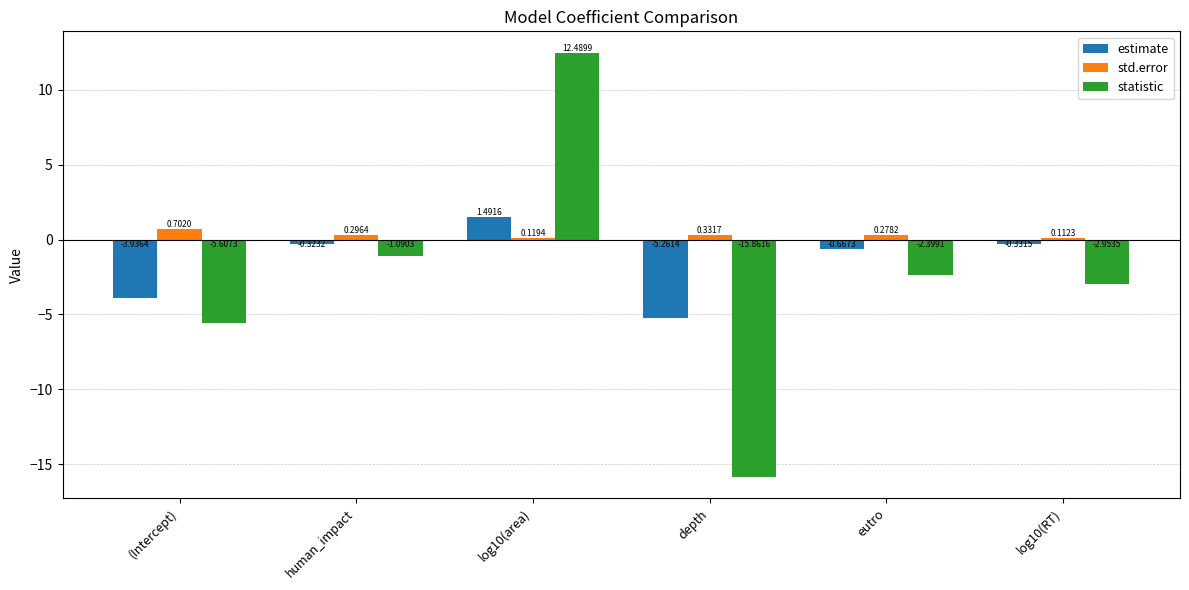

What is the difference between the highest and lowest values at eutro?

2.7